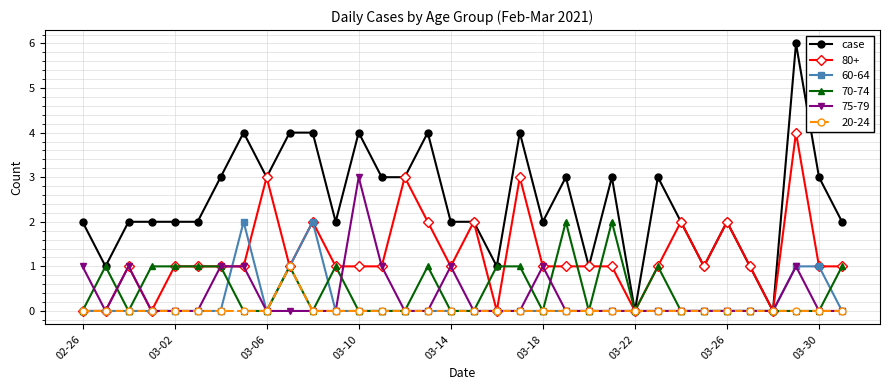

Count the number of categories in the chart.

34